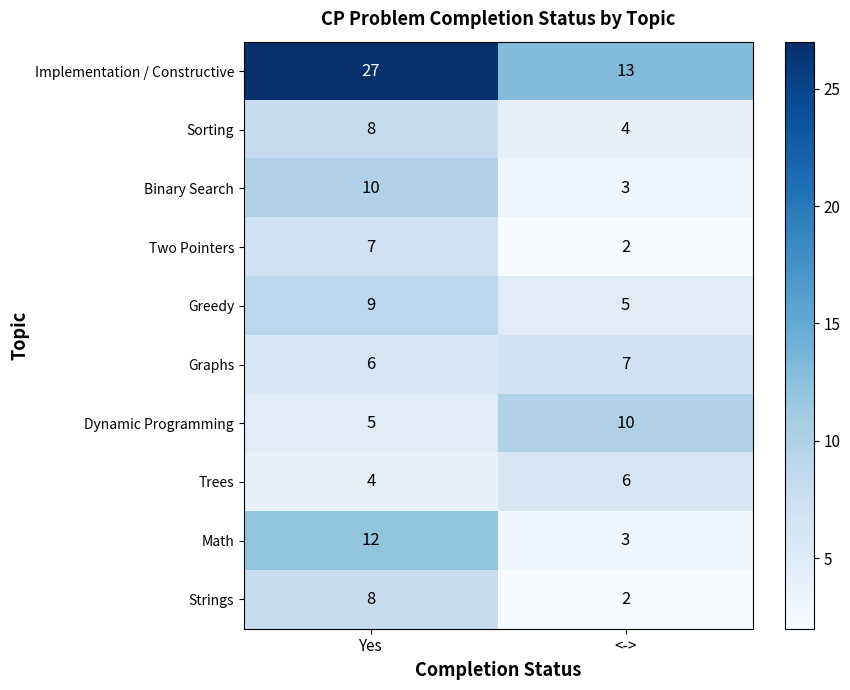

Reading left to right, list all the values displayed in this chart.

Implementation / Constructive: Yes=27	<->=13
Sorting: Yes=8	<->=4
Binary Search: Yes=10	<->=3
Two Pointers: Yes=7	<->=2
Greedy: Yes=9	<->=5
Graphs: Yes=6	<->=7
Dynamic Programming: Yes=5	<->=10
Trees: Yes=4	<->=6
Math: Yes=12	<->=3
Strings: Yes=8	<->=2